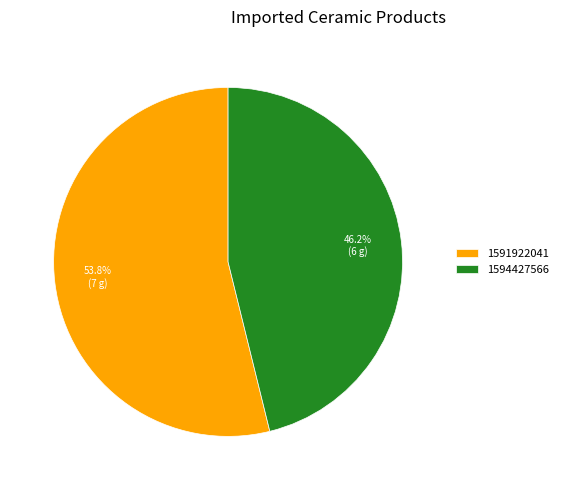

To the nearest percent, what is the difference between the 1594427566 and 1591922041 slice percentages?

8%